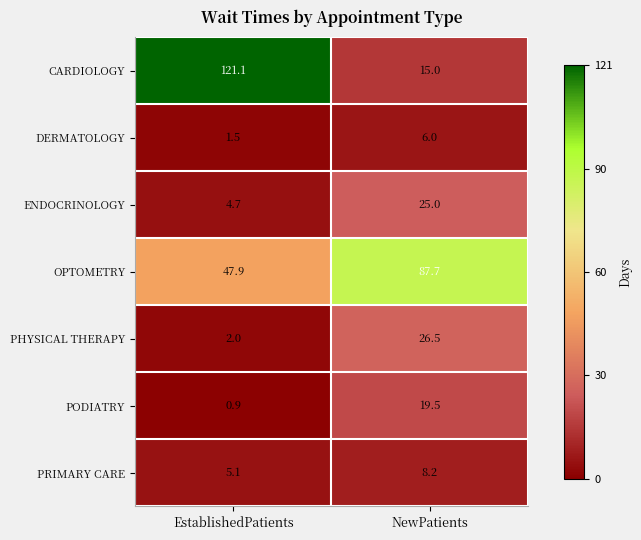

At how many categories does at least one series exceed 52?

2